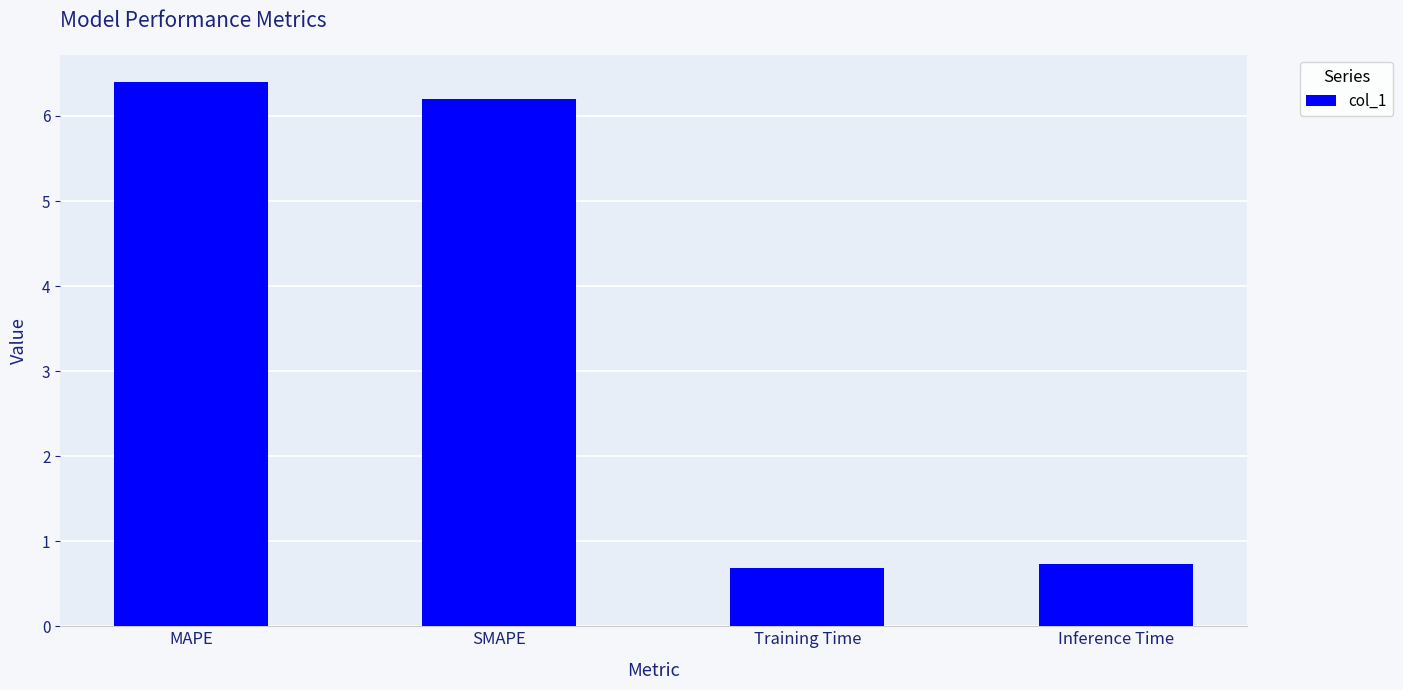

At which category does the chart reach its peak across all series?

MAPE